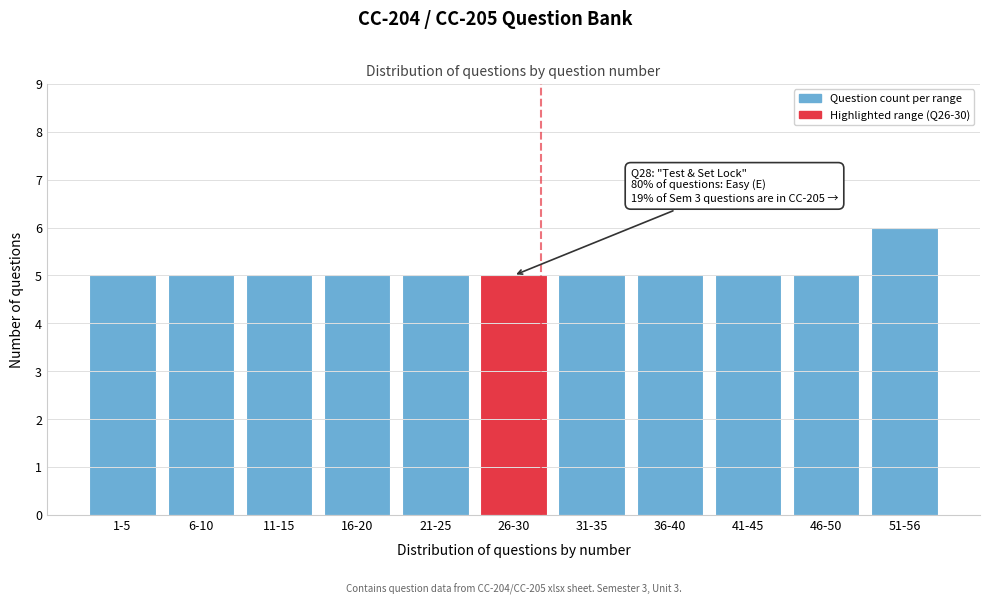

Reading left to right, extract all data points from this chart.

1-5=5	6-10=5	11-15=5	16-20=5	21-25=5	26-30=5	31-35=5	36-40=5	41-45=5	46-50=5	51-56=6